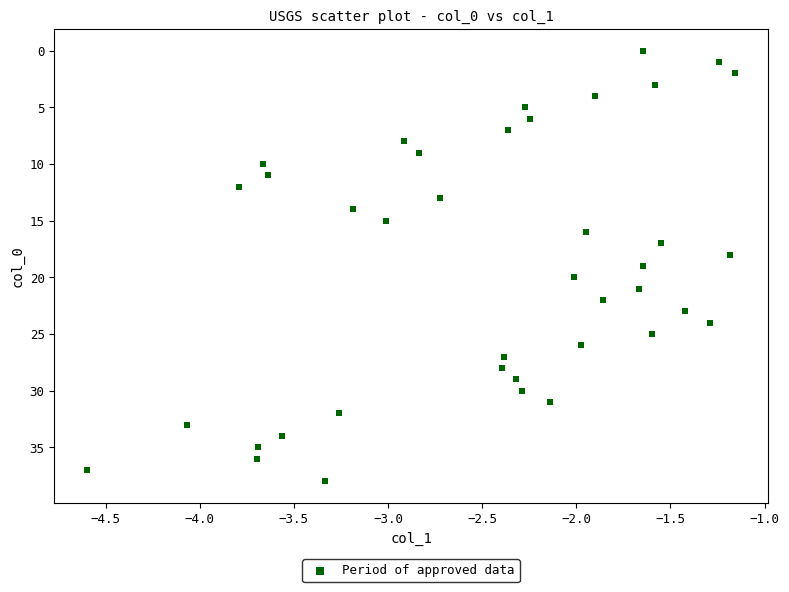

What is the range of Y values (max minus min)?

38